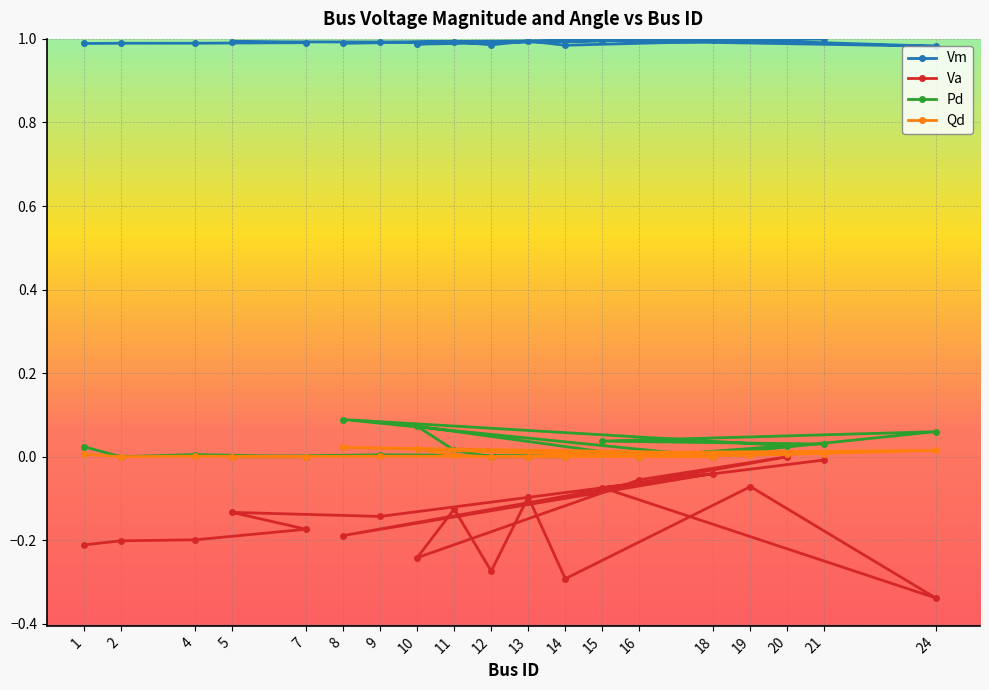

How many interior local valleys does the Pd series have?

3